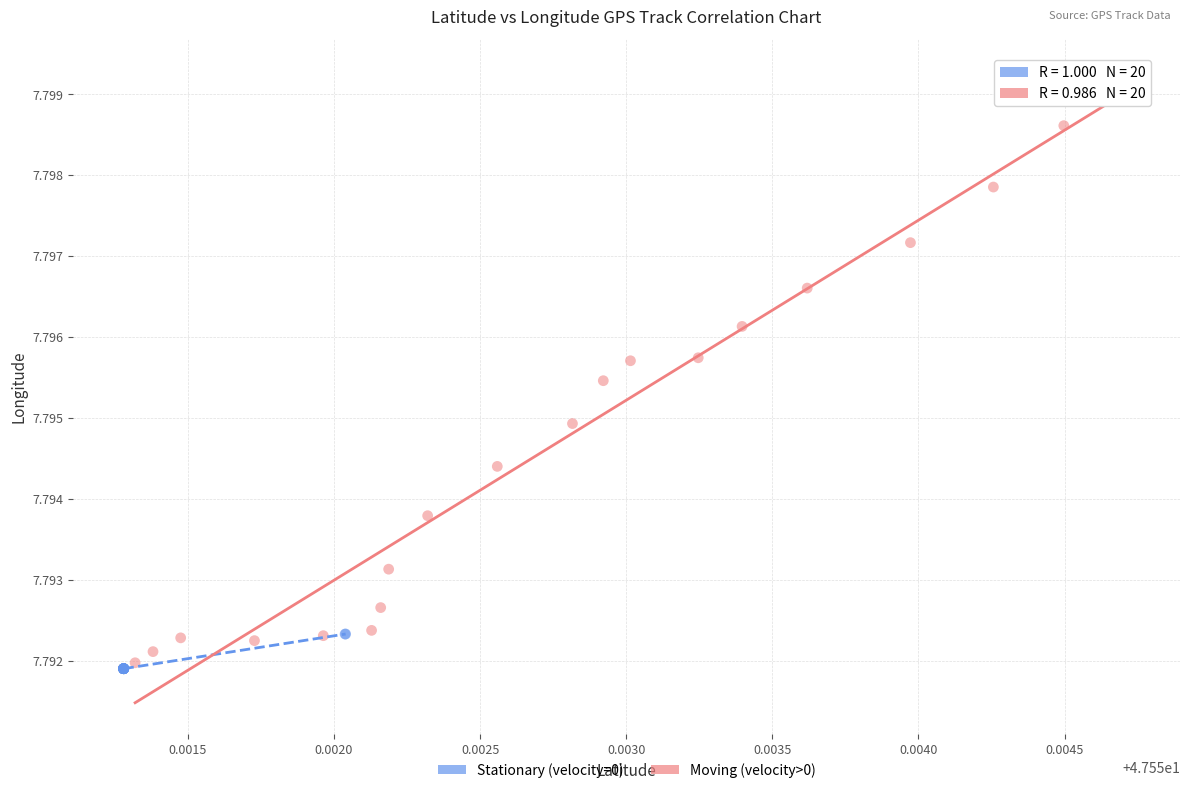

Which series has the largest Y range (max minus min)?

Moving (velocity>0)